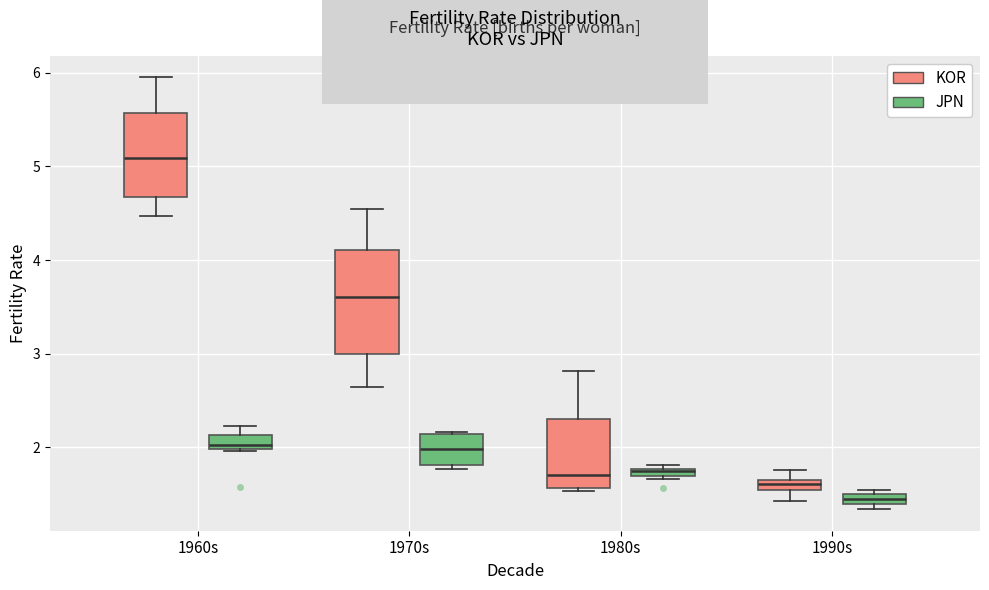

Which box's median line is the highest?

1960s (KOR)